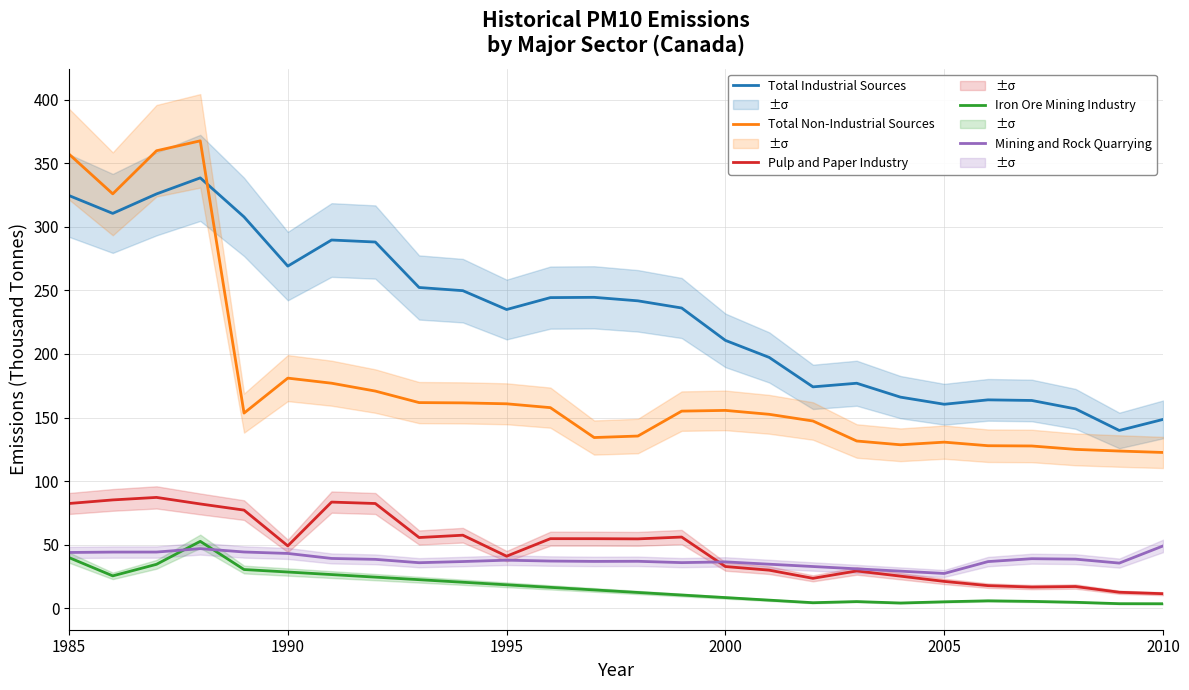

True or false: Iron Ore Mining Industry and Total Non-Industrial Sources cross at least once.

False